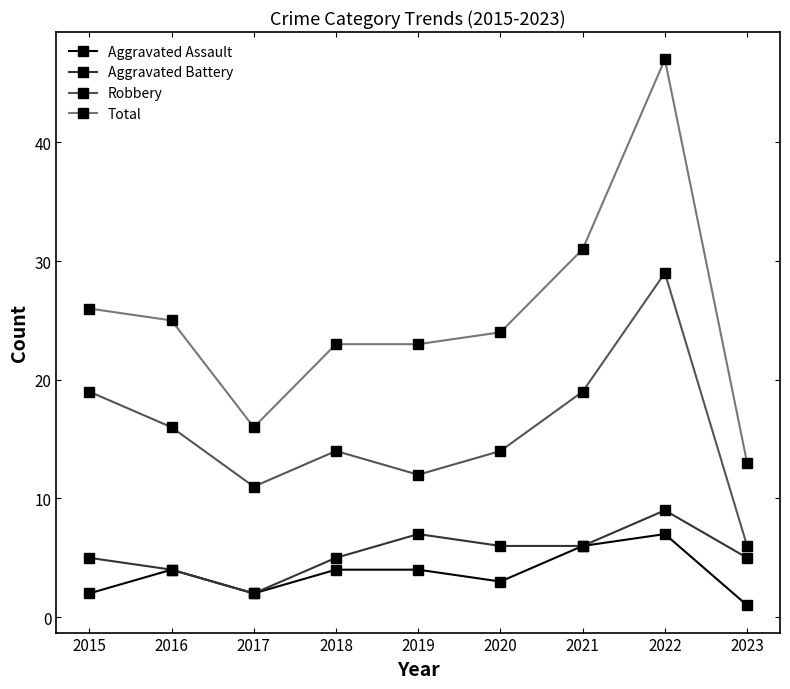

At which category is the sum across all series the highest?

2022